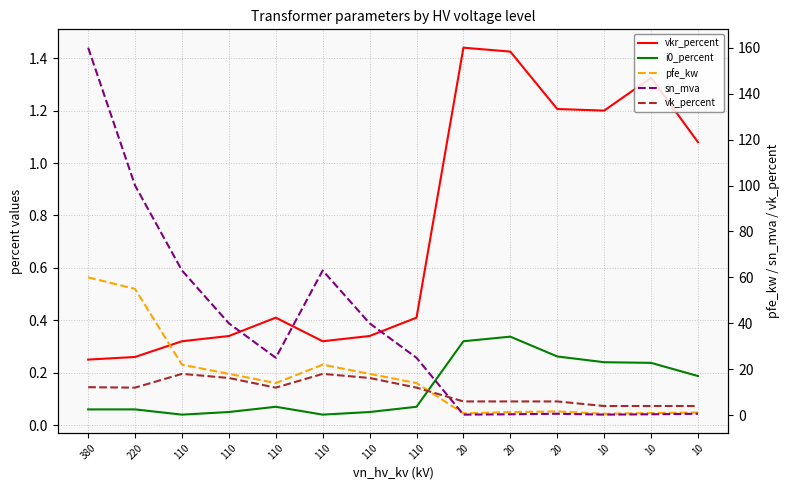

Which series has the largest total across all categories?

sn_mva